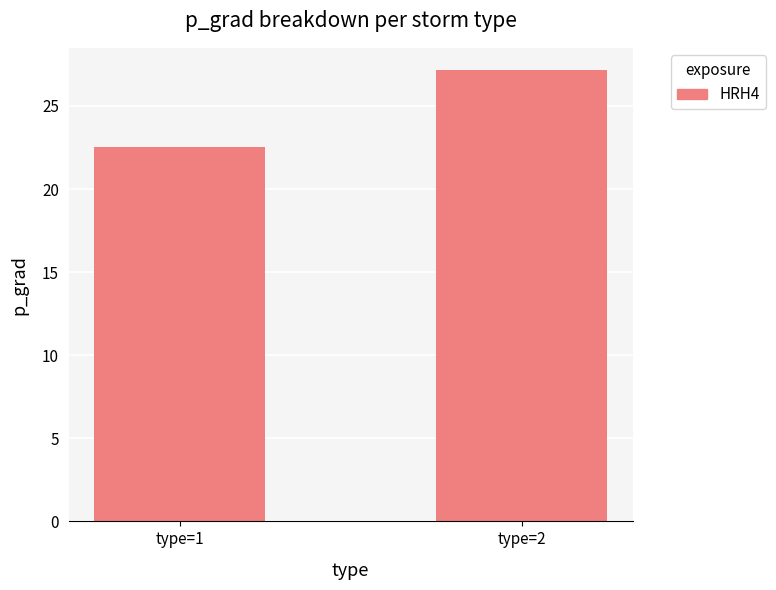

The value at type=1 is 22.5. True or false?

True